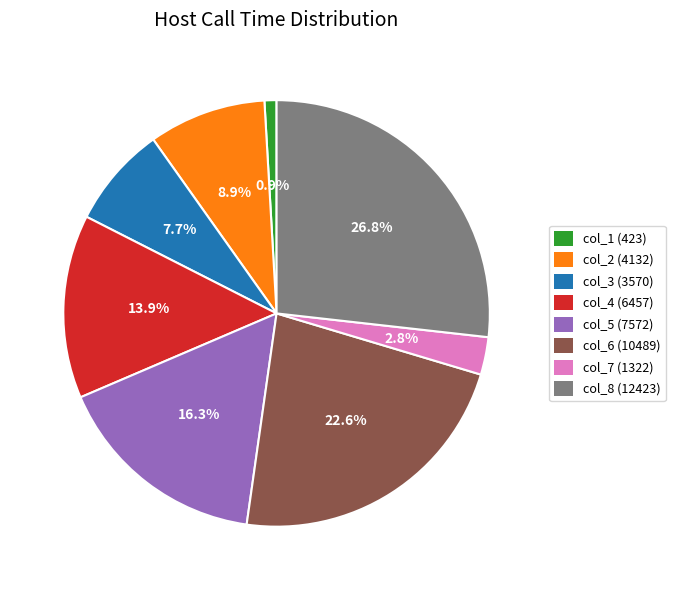

To the nearest percent, what is the average slice percentage?

12%